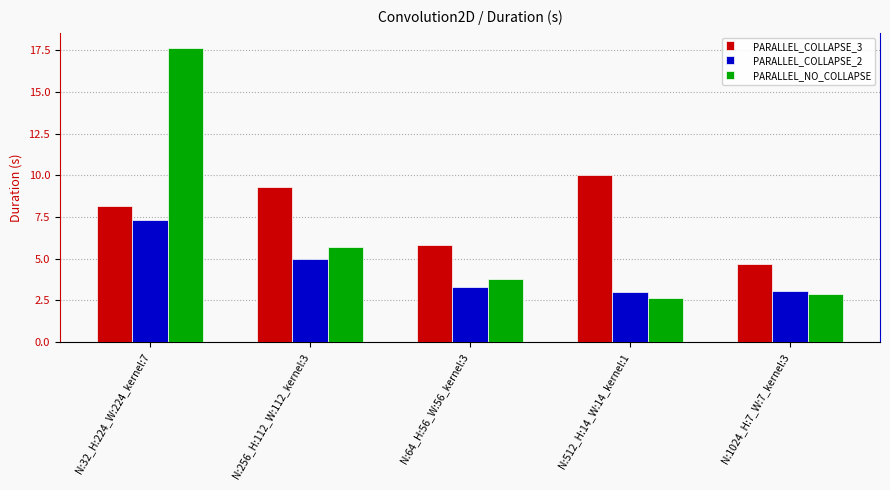

What is the sum of all PARALLEL_COLLAPSE_3 values?

38.0